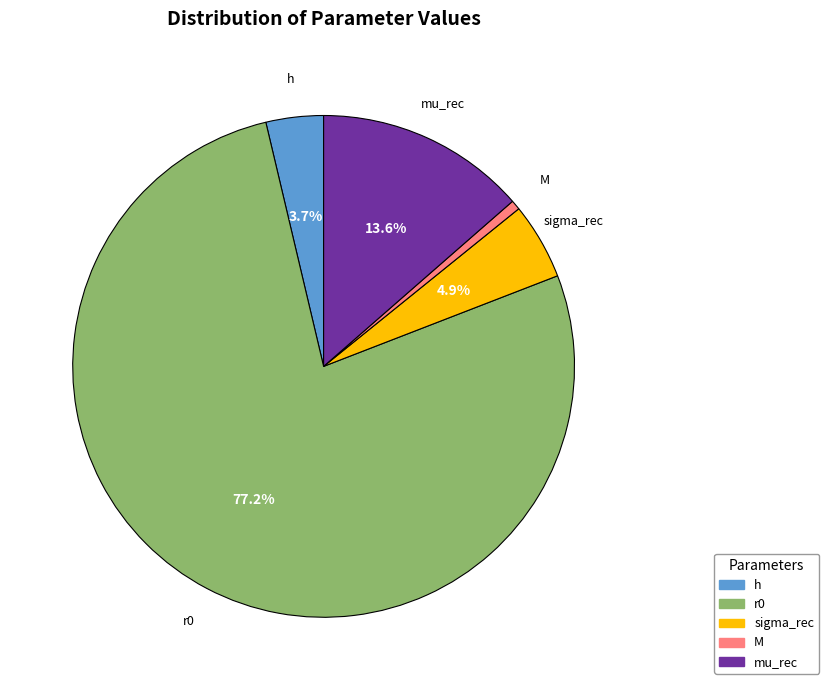

Is there any slice that represents more than half of the pie?

Yes